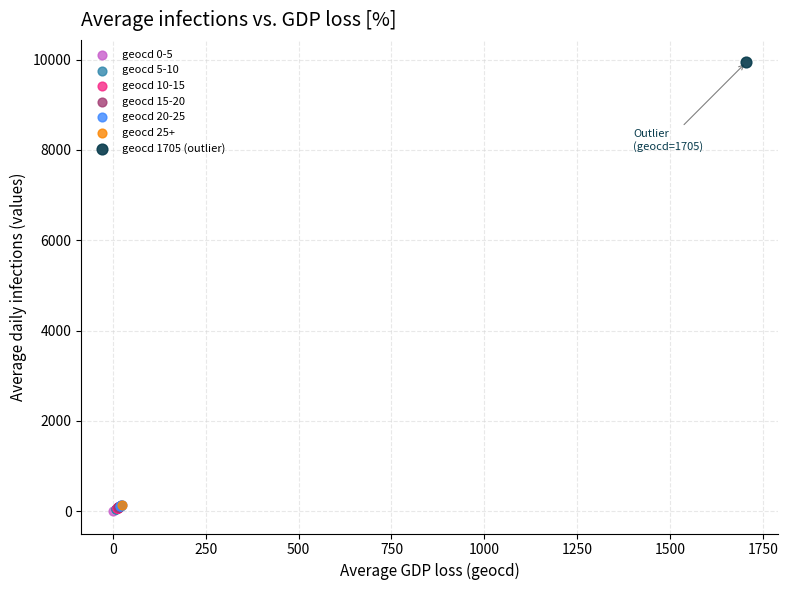

Which series reaches the maximum Y coordinate?

geocd 1705 (outlier)